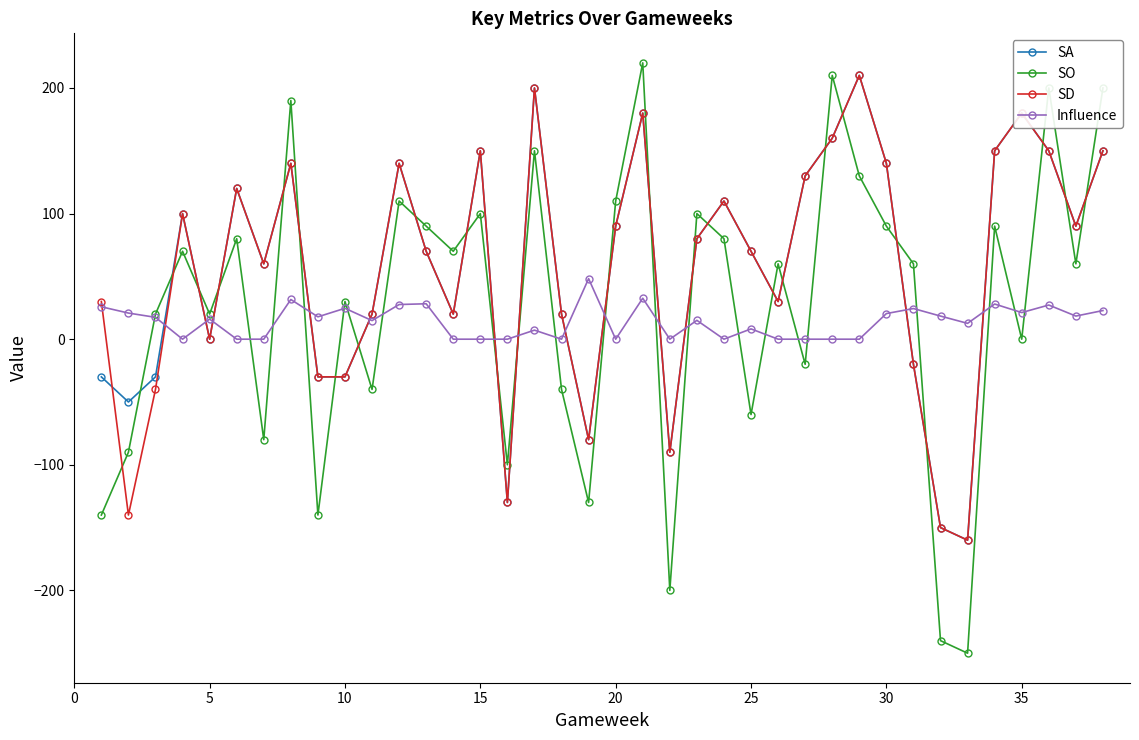

What is the value of the SD point at the 27th from the left?

130.0